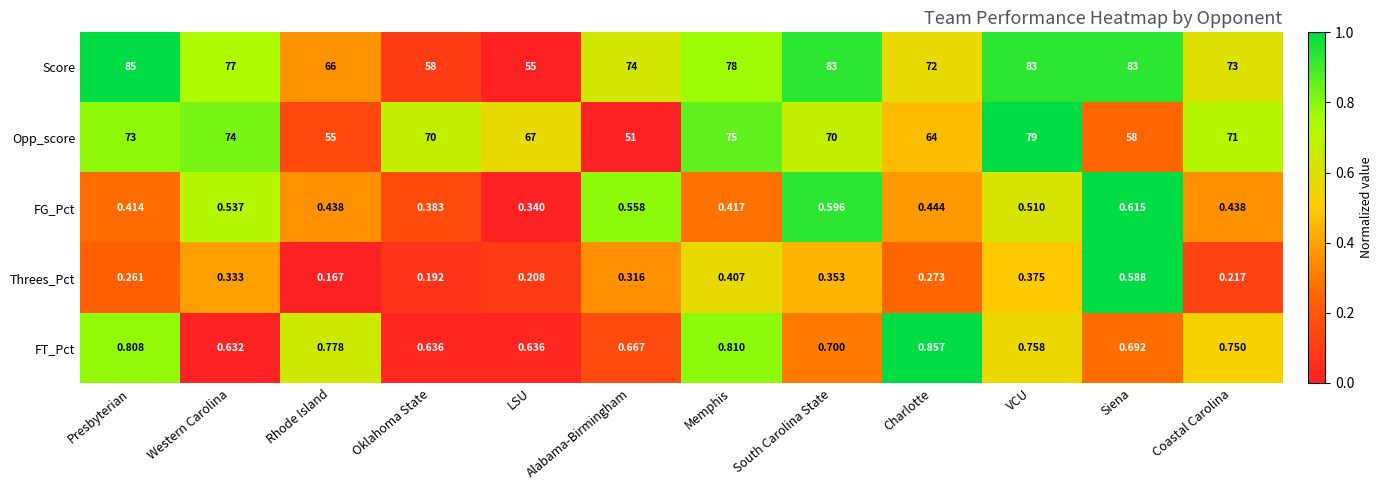

Which category has the lowest value across all series?

Rhode Island